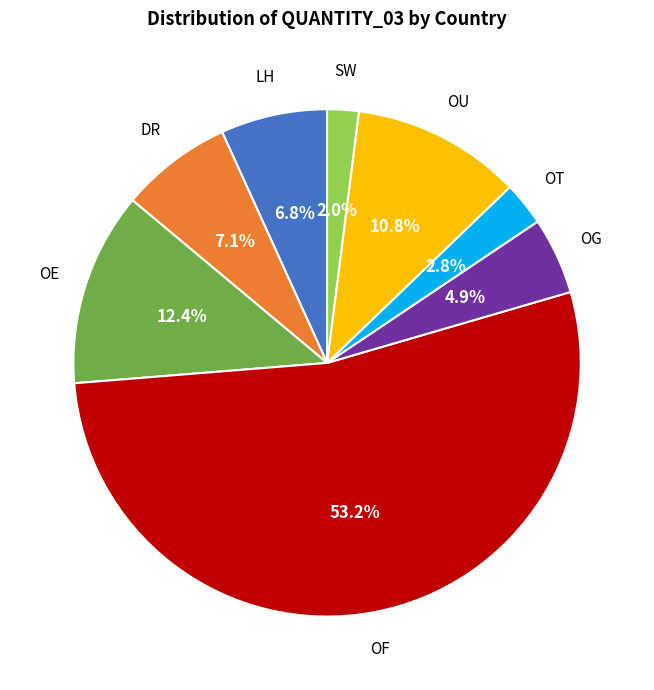

Is there any slice that represents more than half of the pie?

Yes